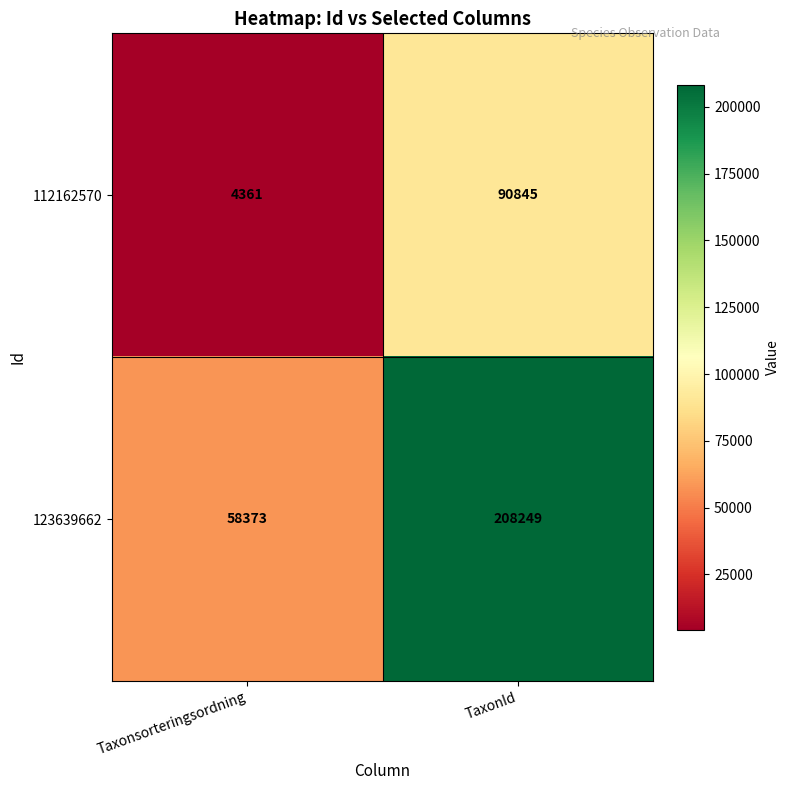

At which category is the sum across all series the highest?

TaxonId